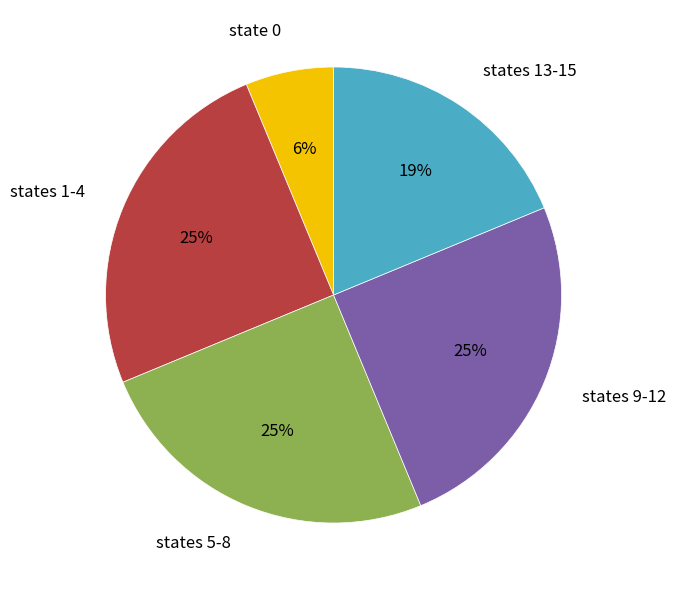

True or false: states 5-8 accounts for 25% of the total.

True